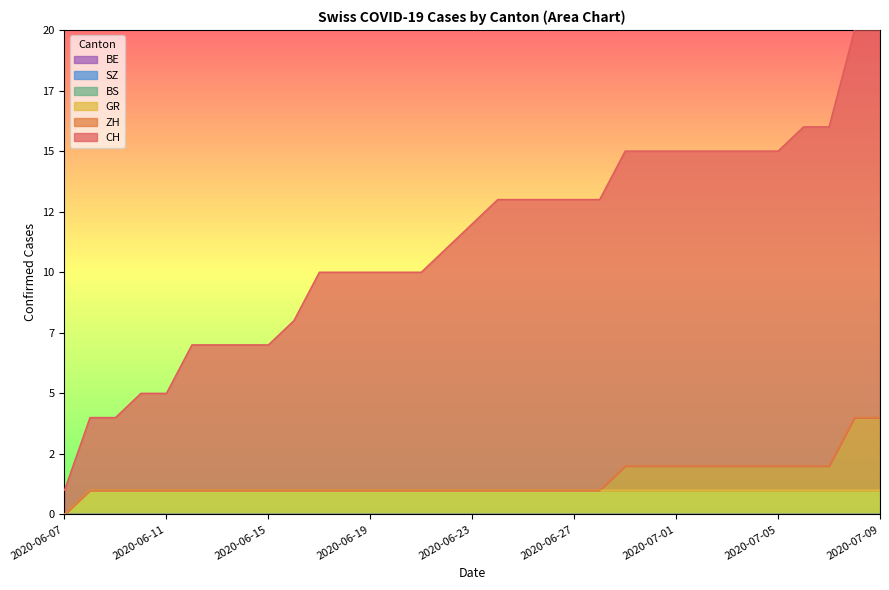

Does the chart display data point markers on the line(s)?

No